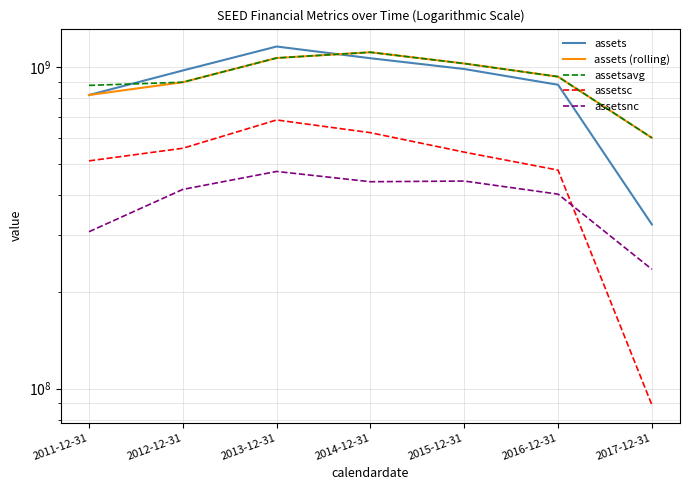

What is the label of the 1st point from the right?

2017-12-31